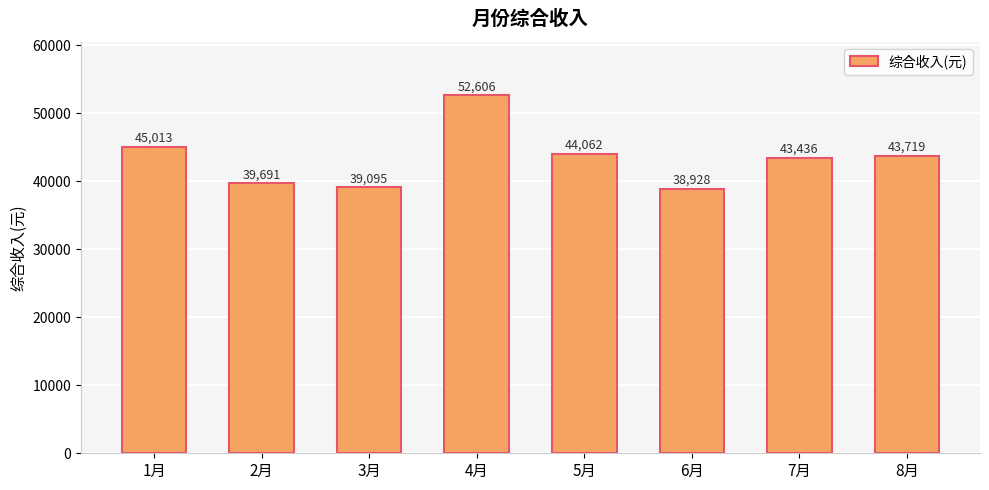

Approximately how many times larger is the value at 4月 compared to 5月?

1.2